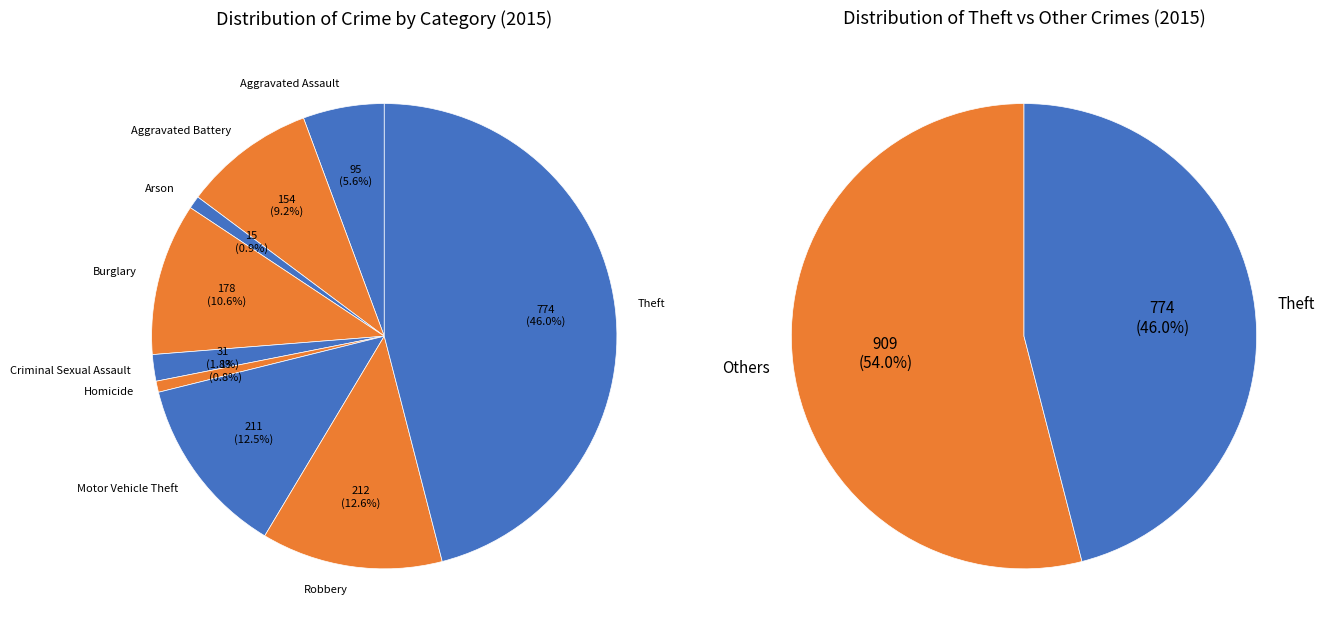

Rank the categories by value from lowest to highest.

Homicide, Arson, Criminal Sexual Assault, Aggravated Assault, Aggravated Battery, Burglary, Motor Vehicle Theft, Robbery, Theft